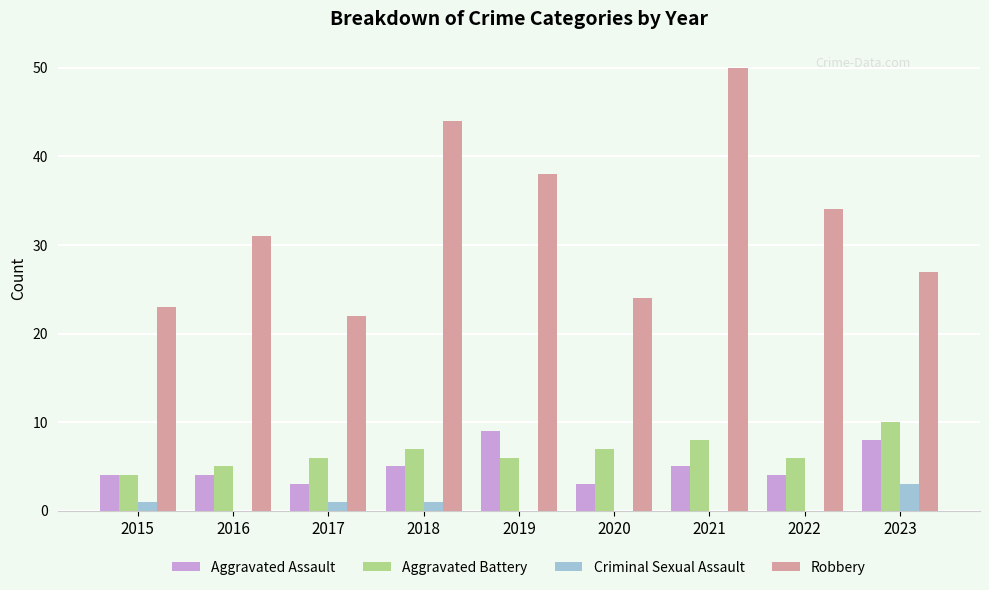

What is the sum of all Aggravated Assault values?

45